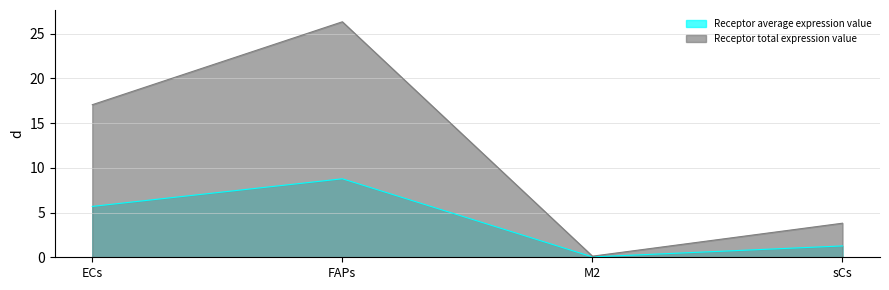

Which series has the widest spread of values?

Receptor total expression value